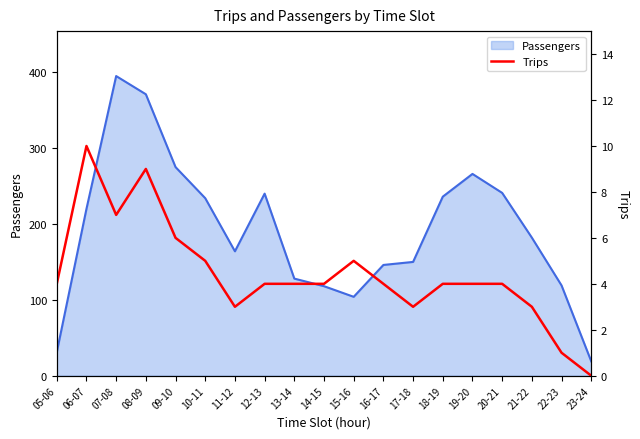

What is the highest value of the Passengers series?

395